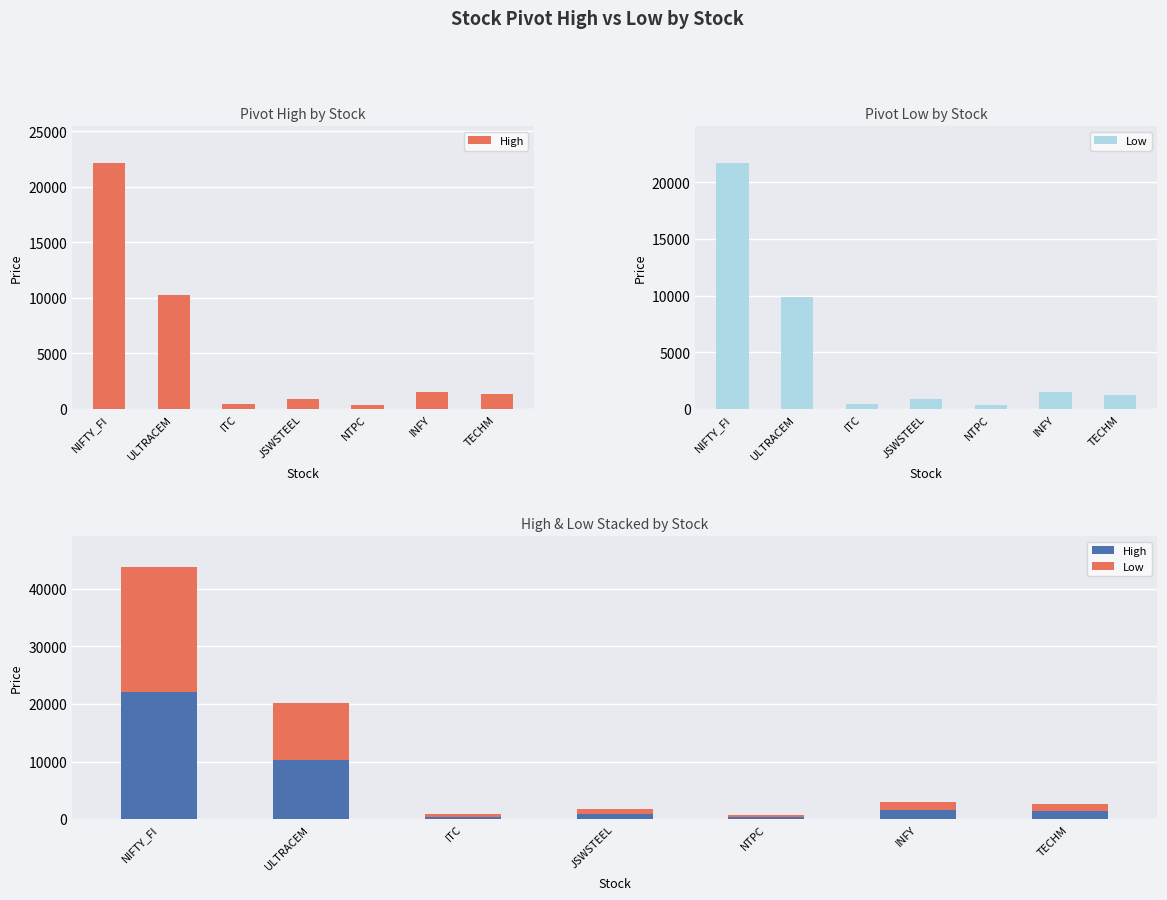

How many distinct data groups are displayed?

2